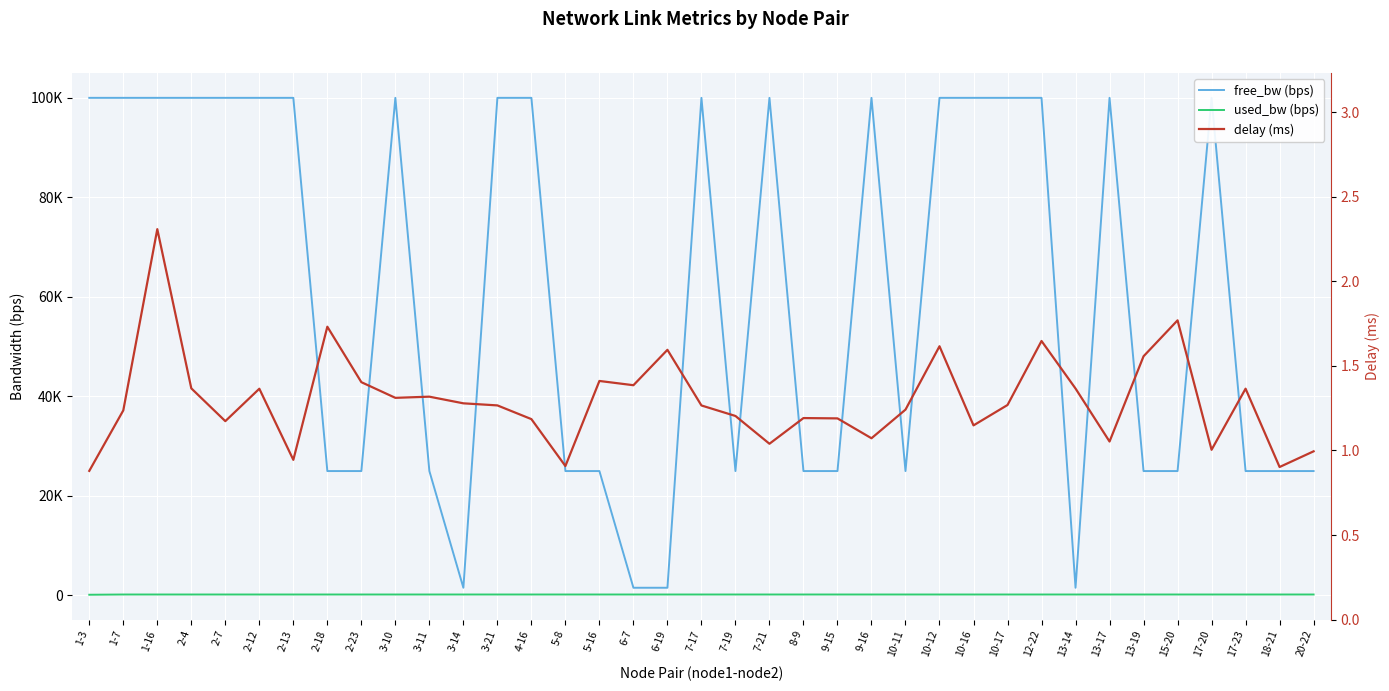

How many values in the delay (ms) series exceed 1?

32